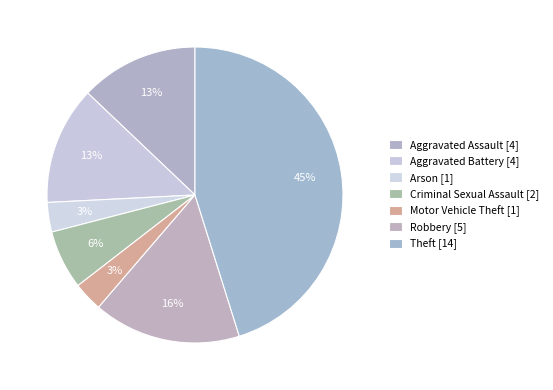

Count the number of slices in the pie.

7